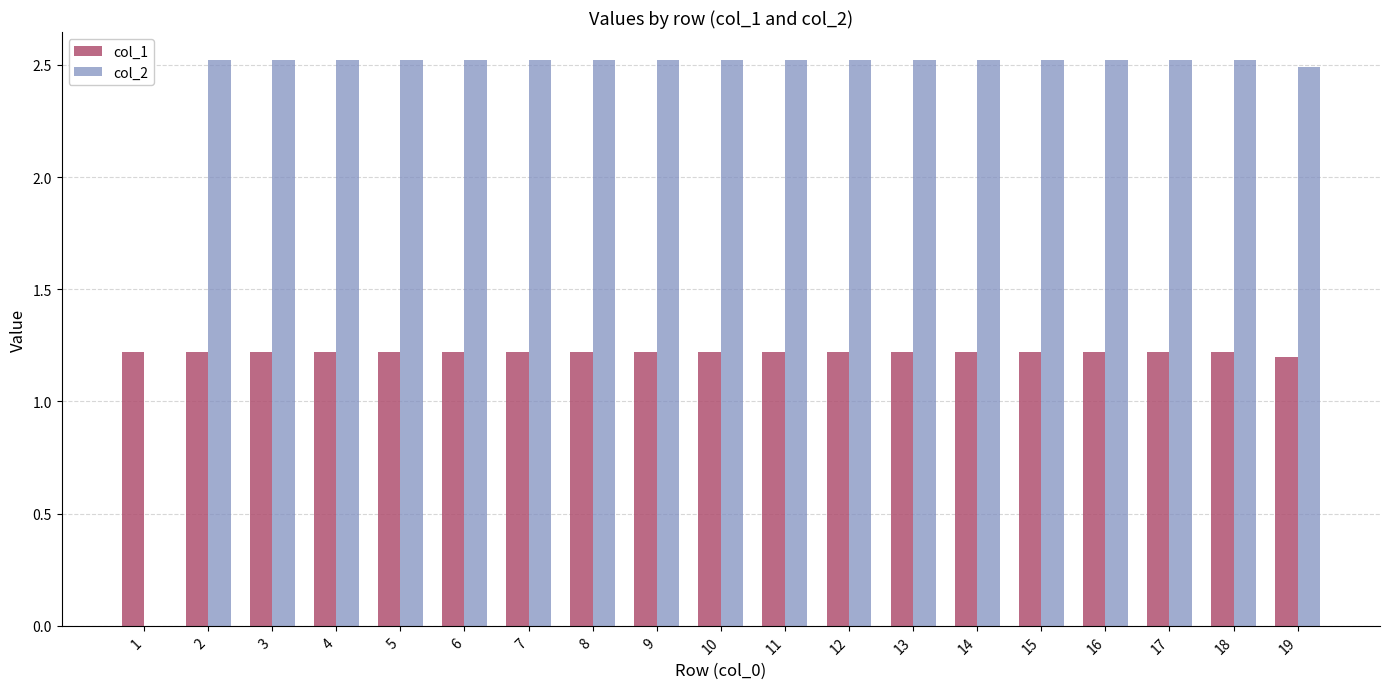

What is the total value across all series at 17?

3.7